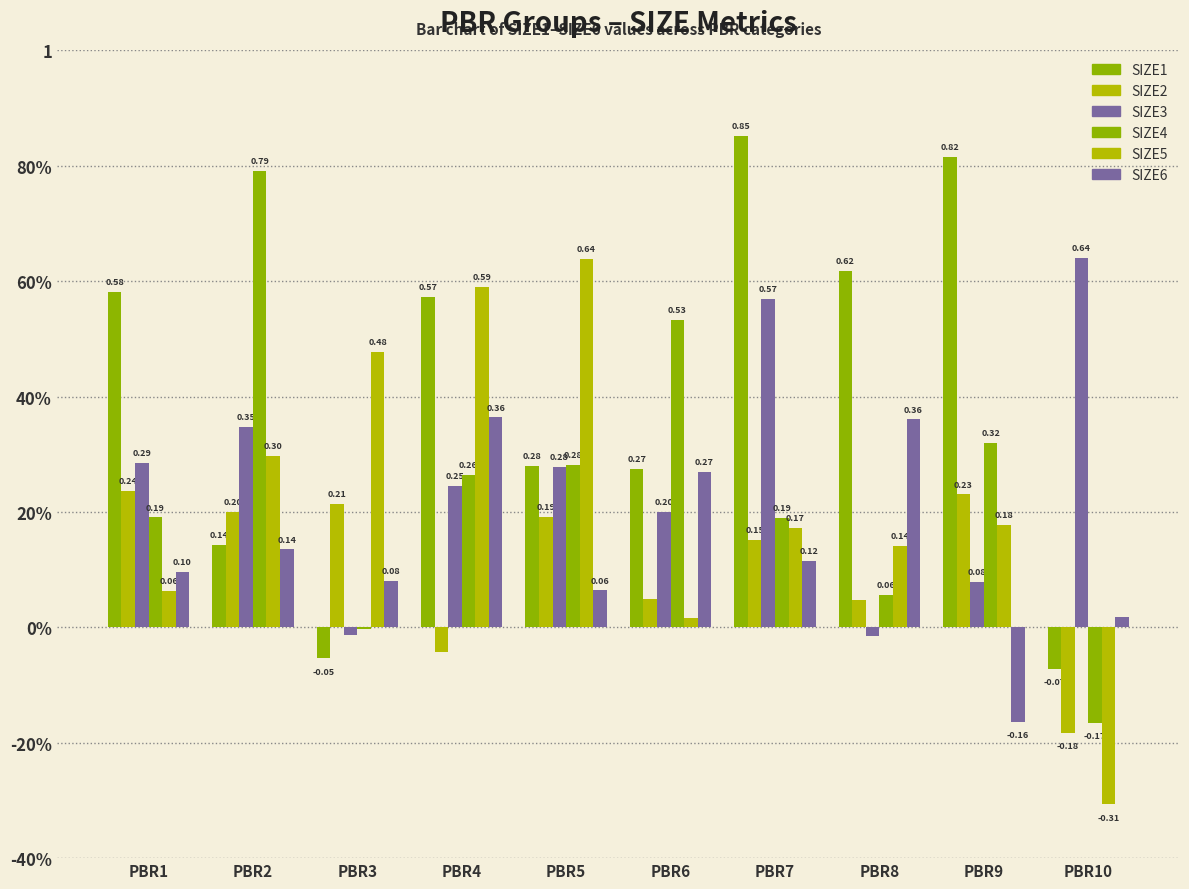

What is the average value of the SIZE4 series?

0.2